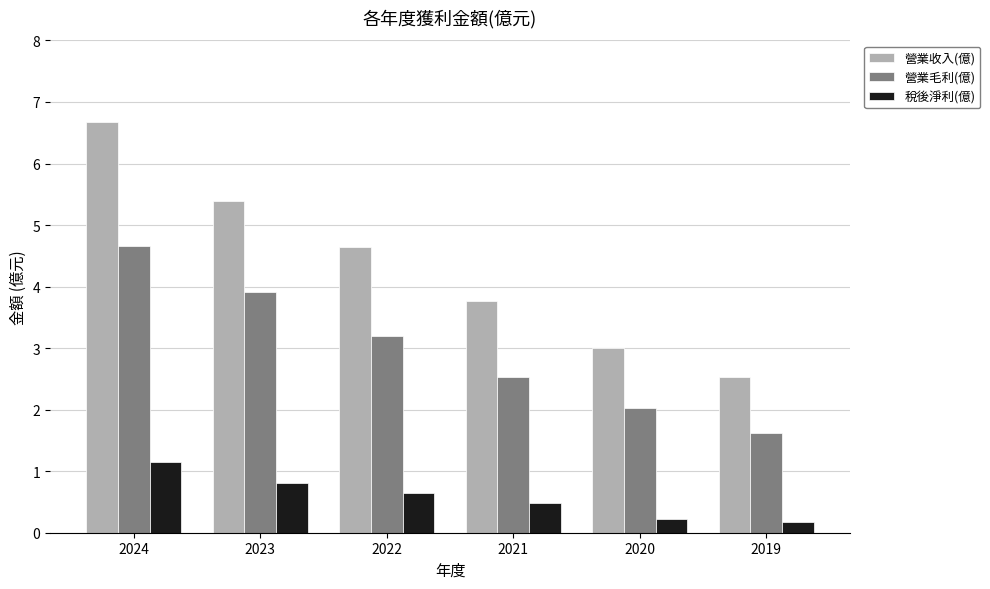

Is the value of 稅後淨利(億) at 2020 greater than the value of 營業收入(億) at 2024?

No